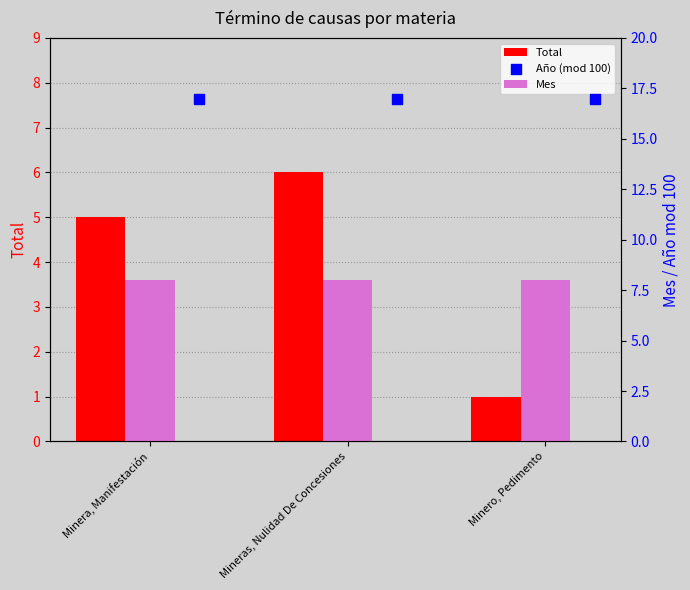

Which series has the widest spread of Y values?

Total